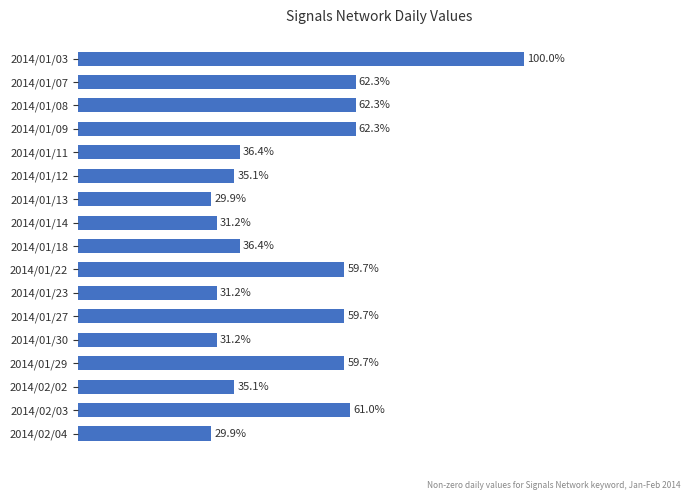

Rank the categories by value from highest to lowest.

2014/01/03, 2014/01/07, 2014/01/08, 2014/01/09, 2014/02/03, 2014/01/22, 2014/01/27, 2014/01/29, 2014/01/11, 2014/01/18, 2014/01/12, 2014/02/02, 2014/01/14, 2014/01/23, 2014/01/30, 2014/01/13, 2014/02/04